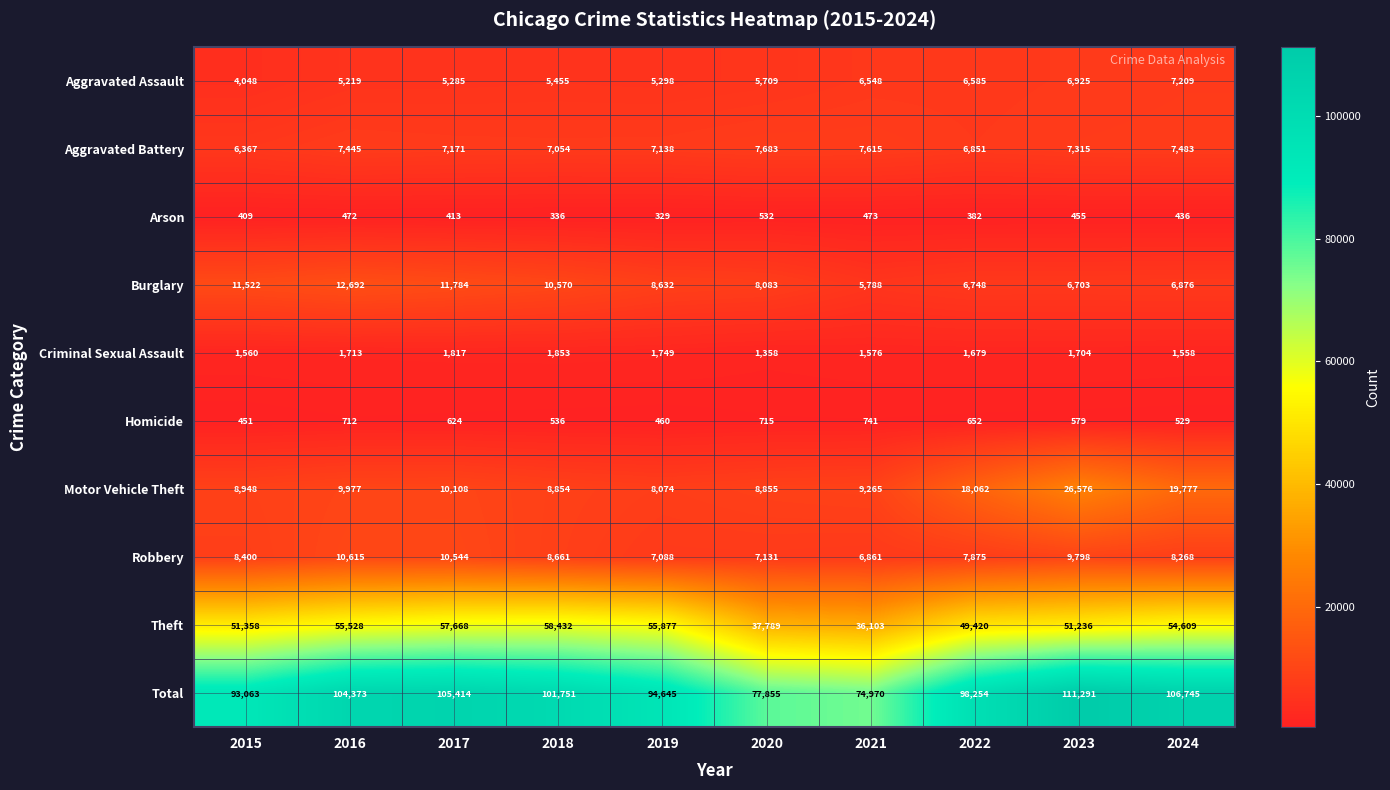

What value does the Aggravated Battery series have at 2016?

7445